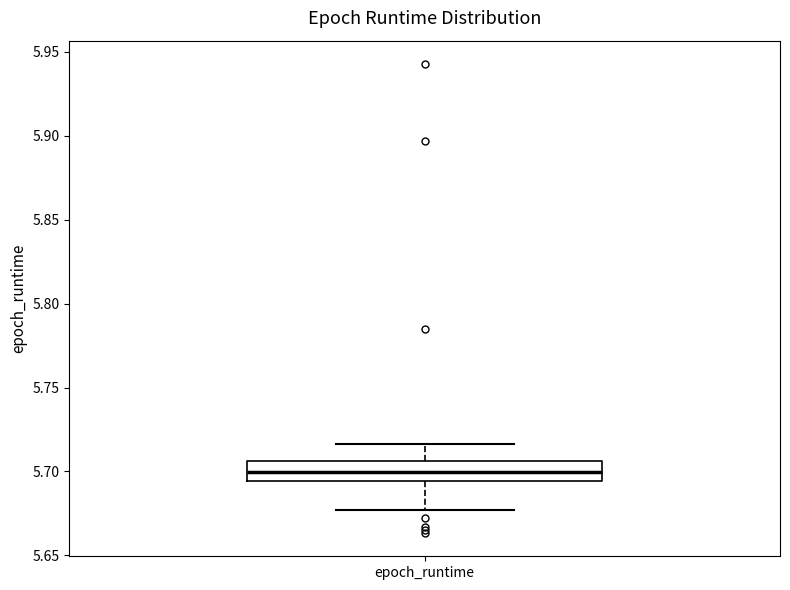

Transcribe this box plot: give where the median line is, the range the box spans, and where the two whiskers end, as read against the y-axis. The values are not printed on the chart, so give them approximately, as read against the axis.

median 5.700, box 5.695 to 5.705, whiskers 5.675 to 5.715